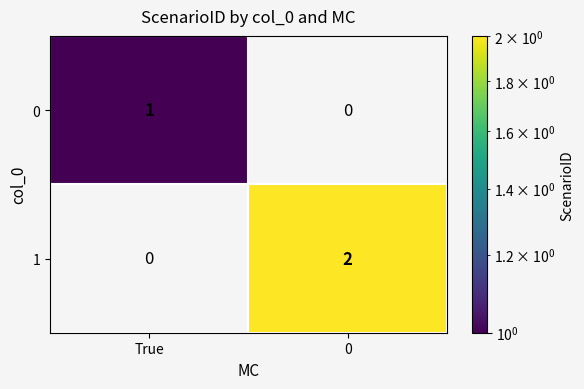

Reading left to right, list all the values displayed in this chart.

0: 1	0
1: 0	2